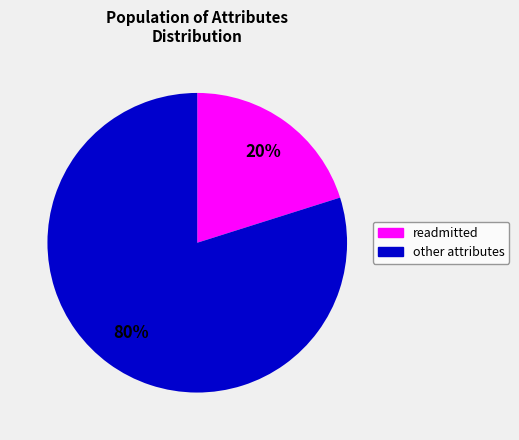

Is there any slice that represents more than half of the pie?

Yes